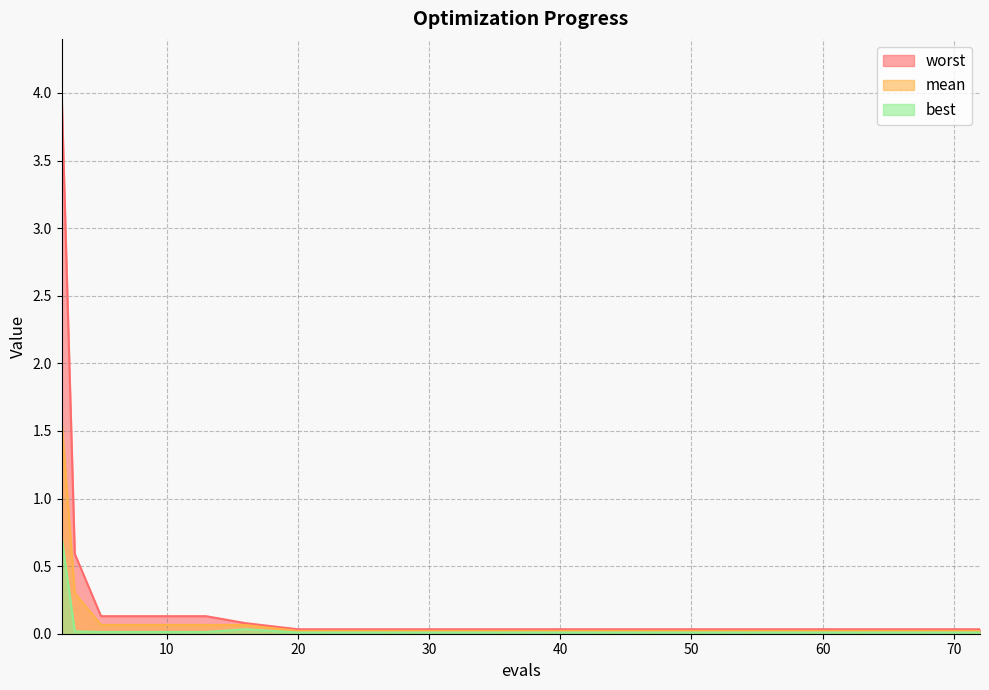

What is the sum of the mean values at 20 and 3?

0.3